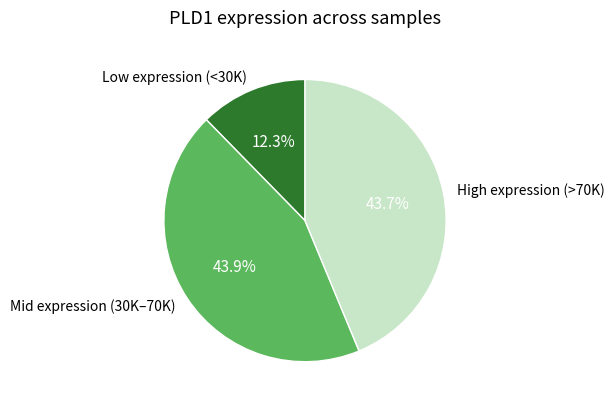

How many segments does this pie chart have?

3